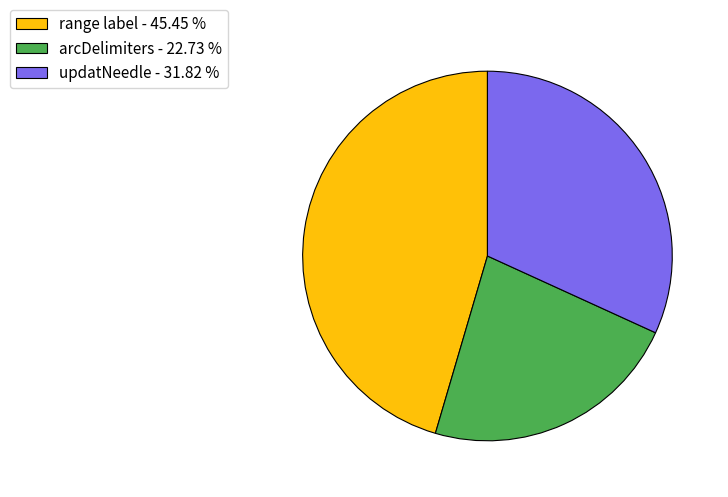

Count the number of slices in the pie.

3